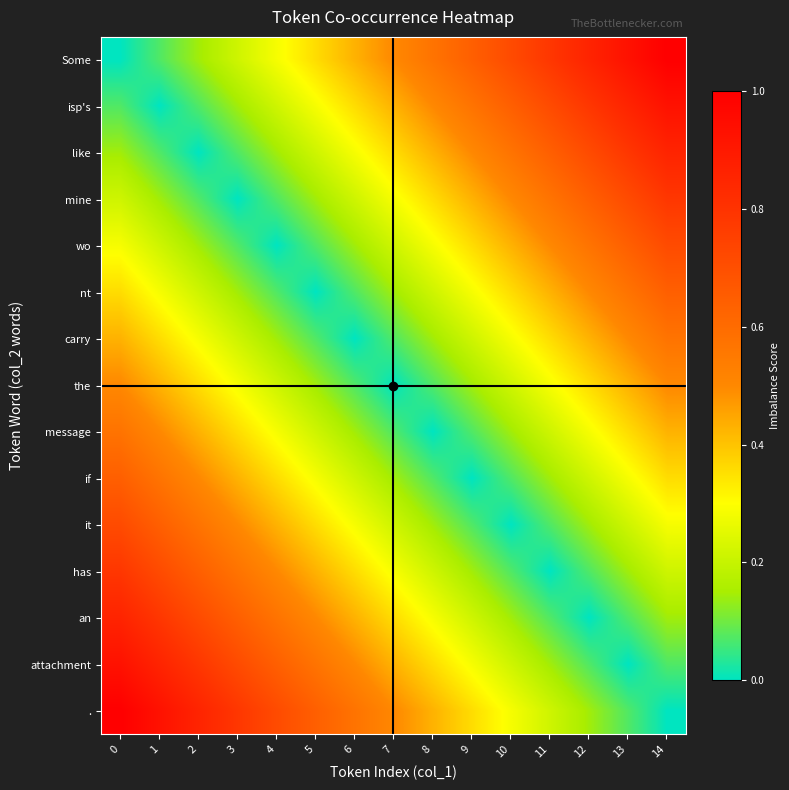

What is the greatest value displayed?

1.0